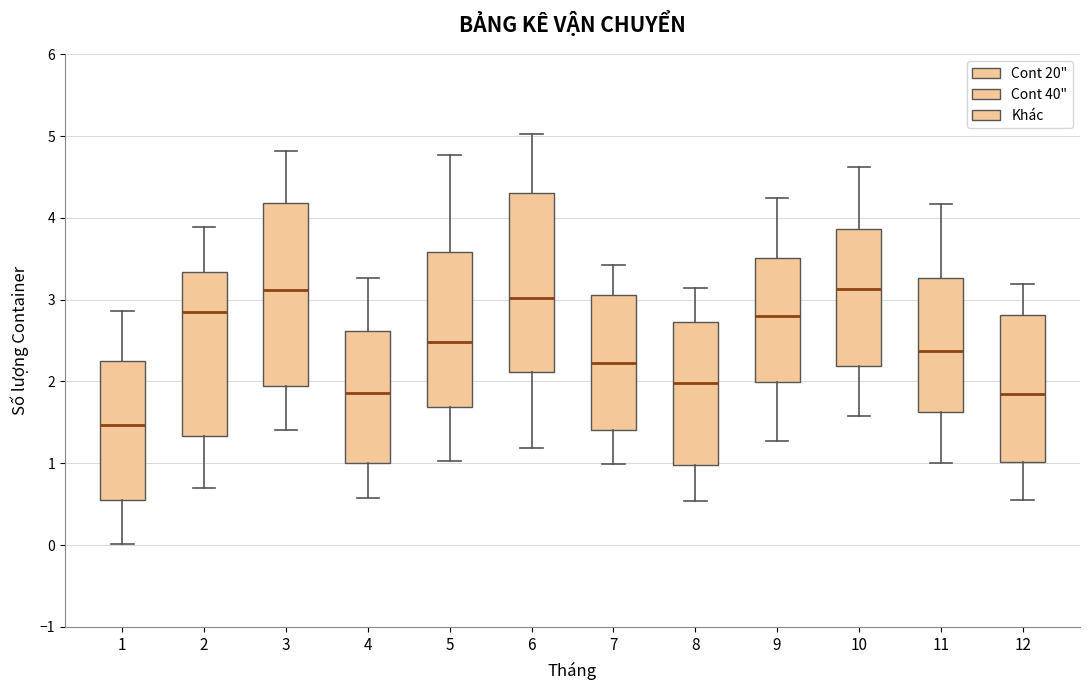

Where is the upper edge of the box at x = 12 on the y-axis? The values are not printed on the chart, so give them approximately, as read against the axis.

2.8